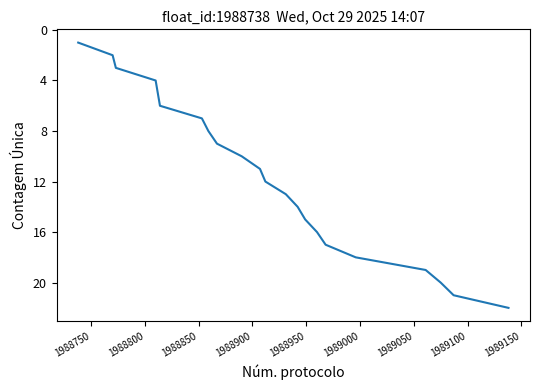

What is the difference between the maximum and minimum values?

21